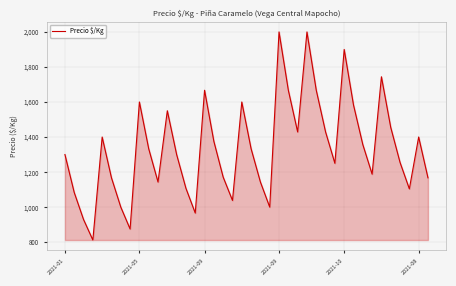

What is the difference between the maximum and minimum values?

1188